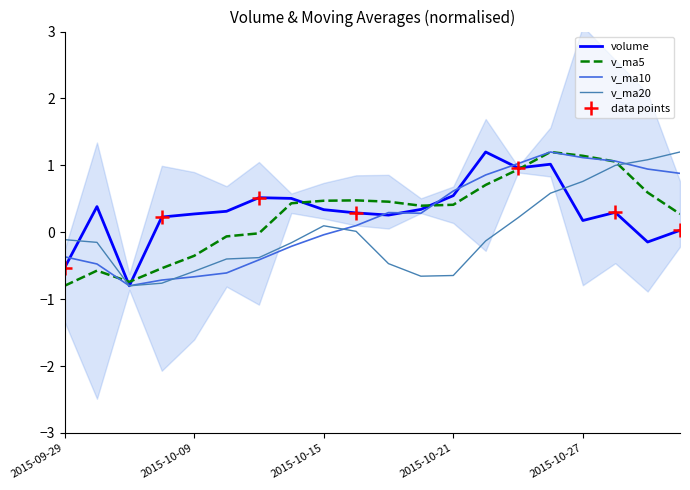

How many values in v_ma10 are above zero?

11